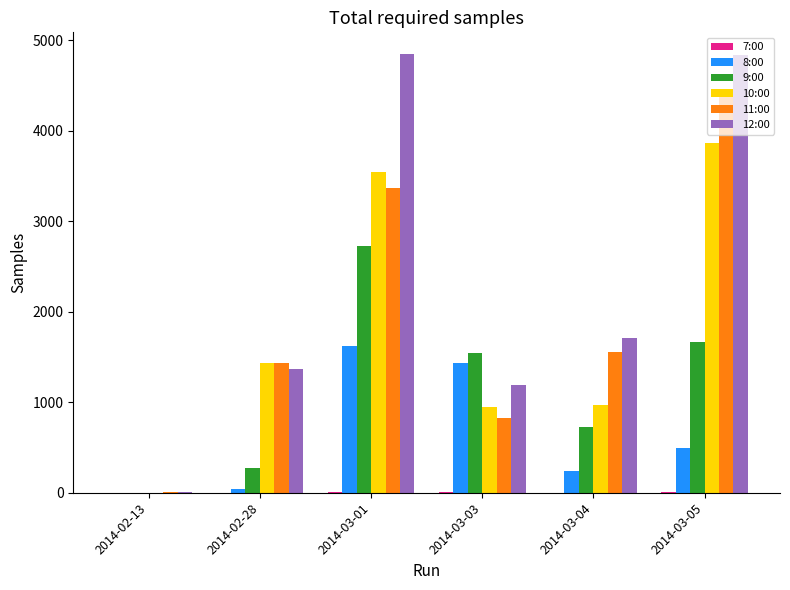

Where is 12:00 nearest to the value 2426?

2014-03-04